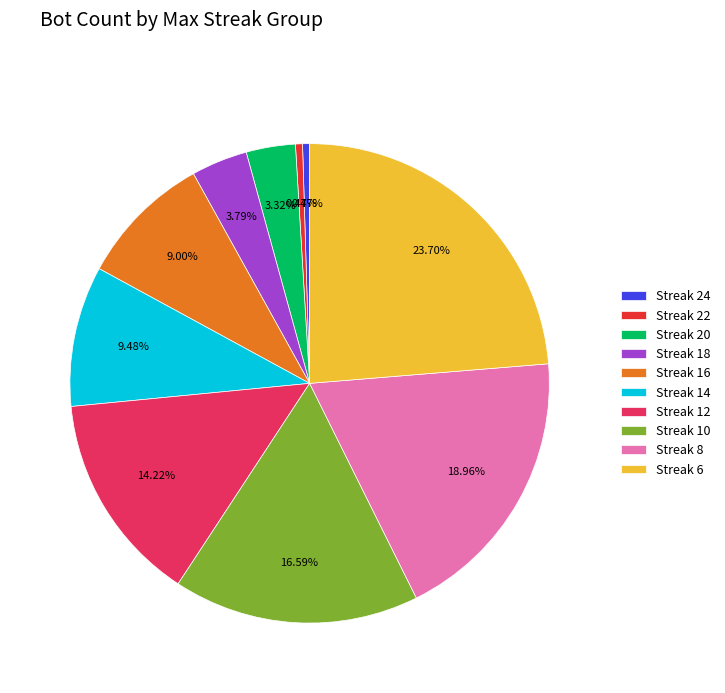

Between Streak 6 and Streak 8, which is larger?

Streak 6